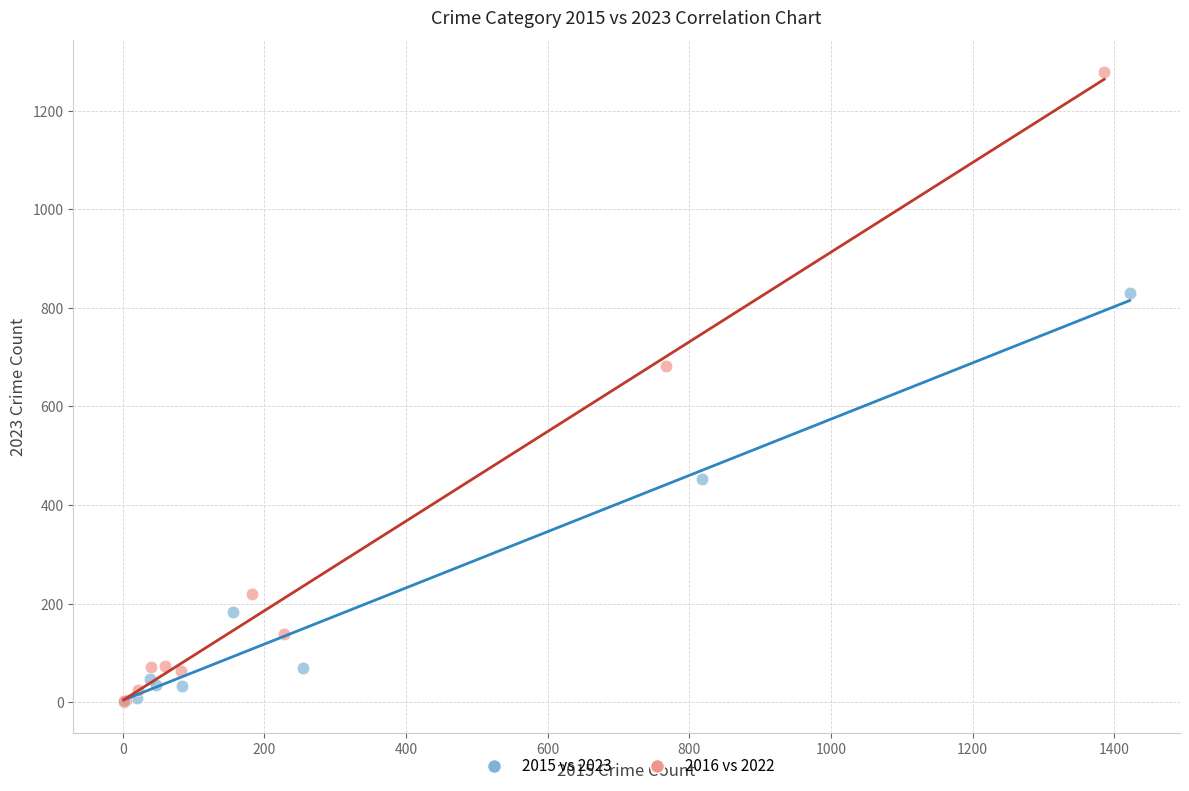

Which series reaches the maximum Y coordinate?

2016 vs 2022